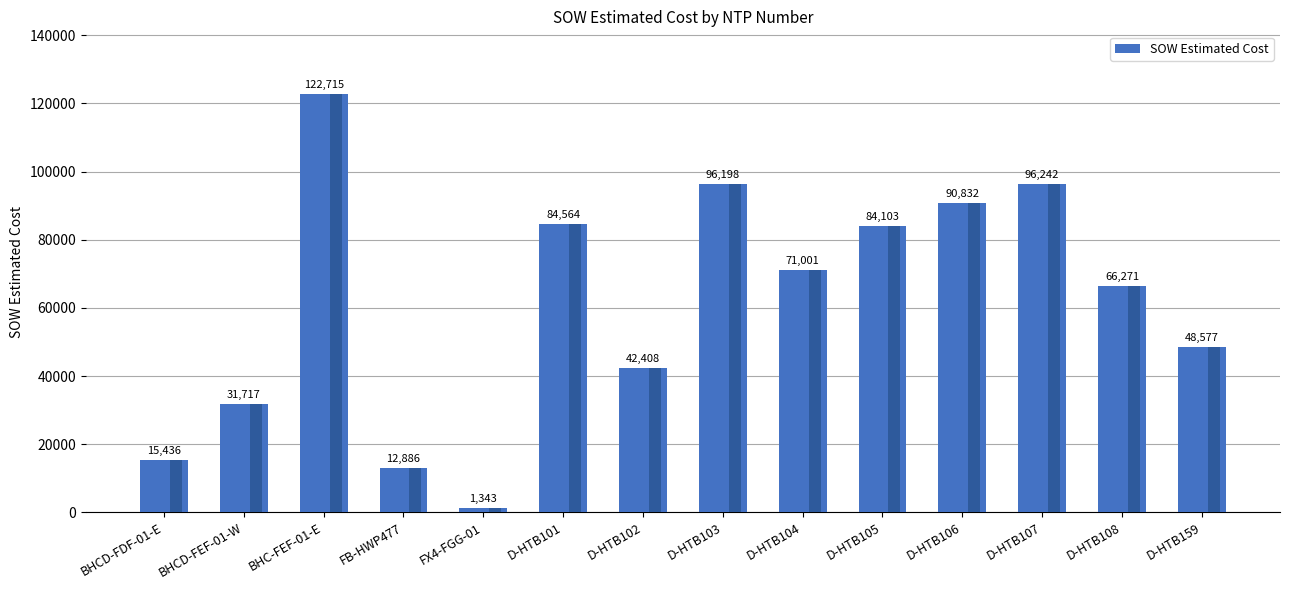

What is the maximum value shown in the chart?

122715.9